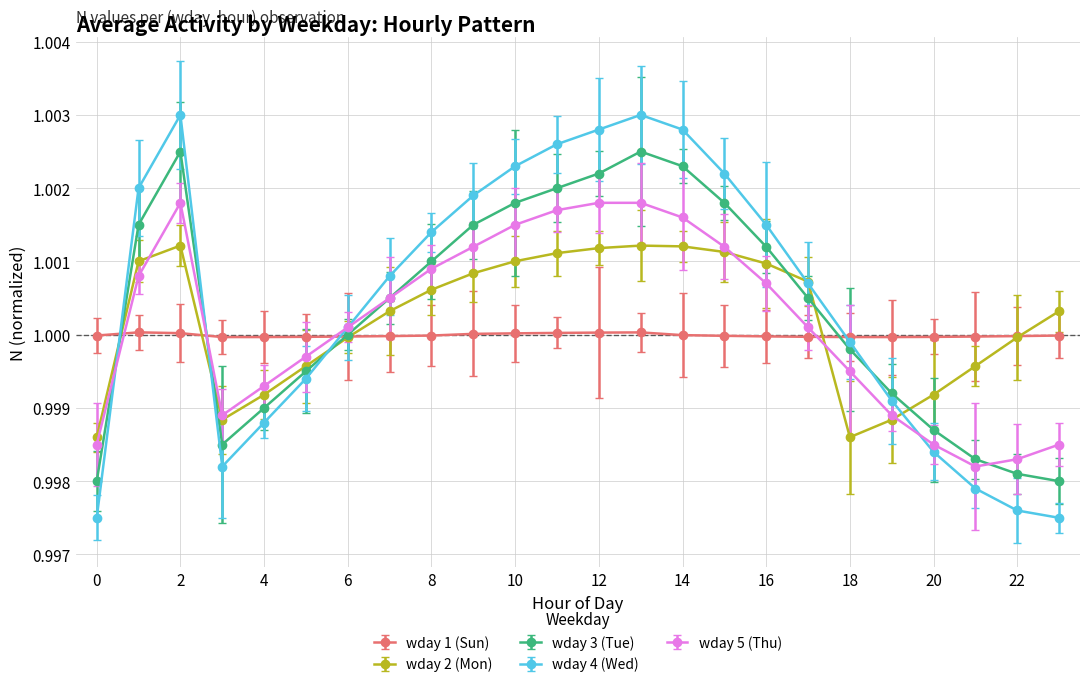

How many times do wday 2 (Mon) and wday 1 (Sun) cross each other?

5